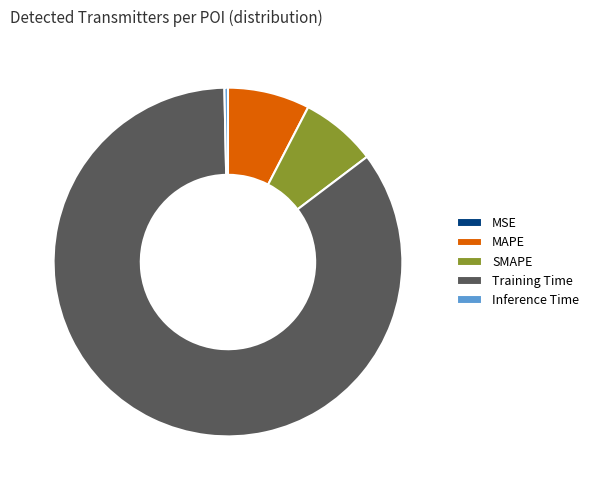

Combined, do SMAPE and Training Time account for over 50%?

Yes